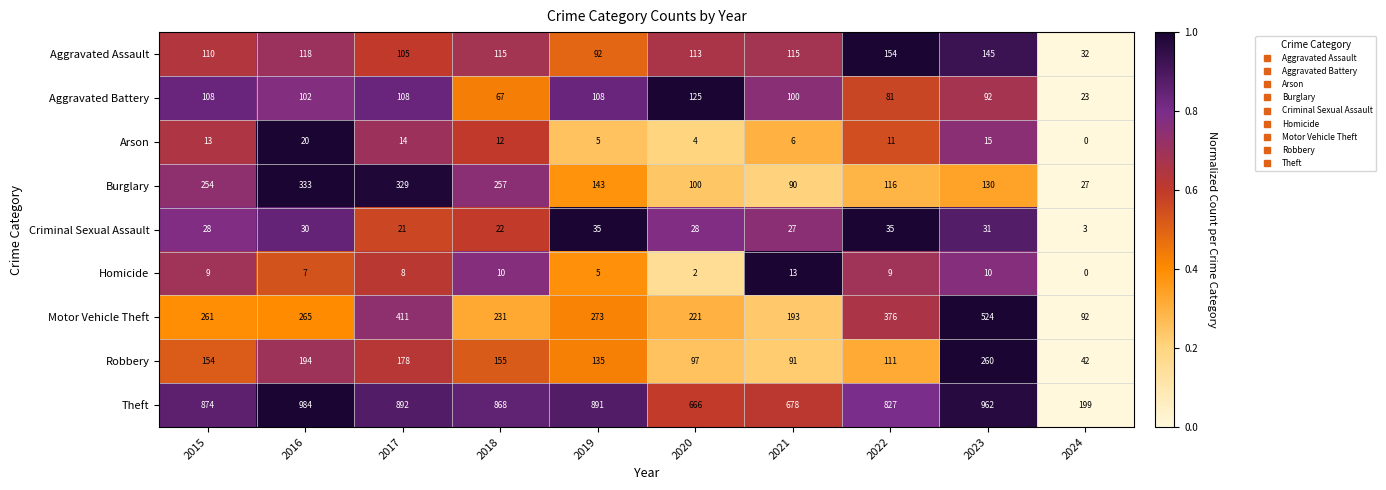

What is the highest value of the Arson series?

20